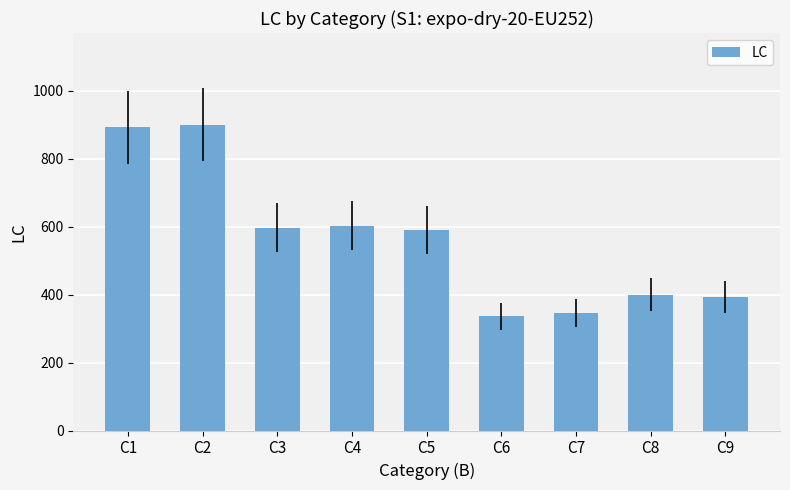

What is the greatest value displayed?

900